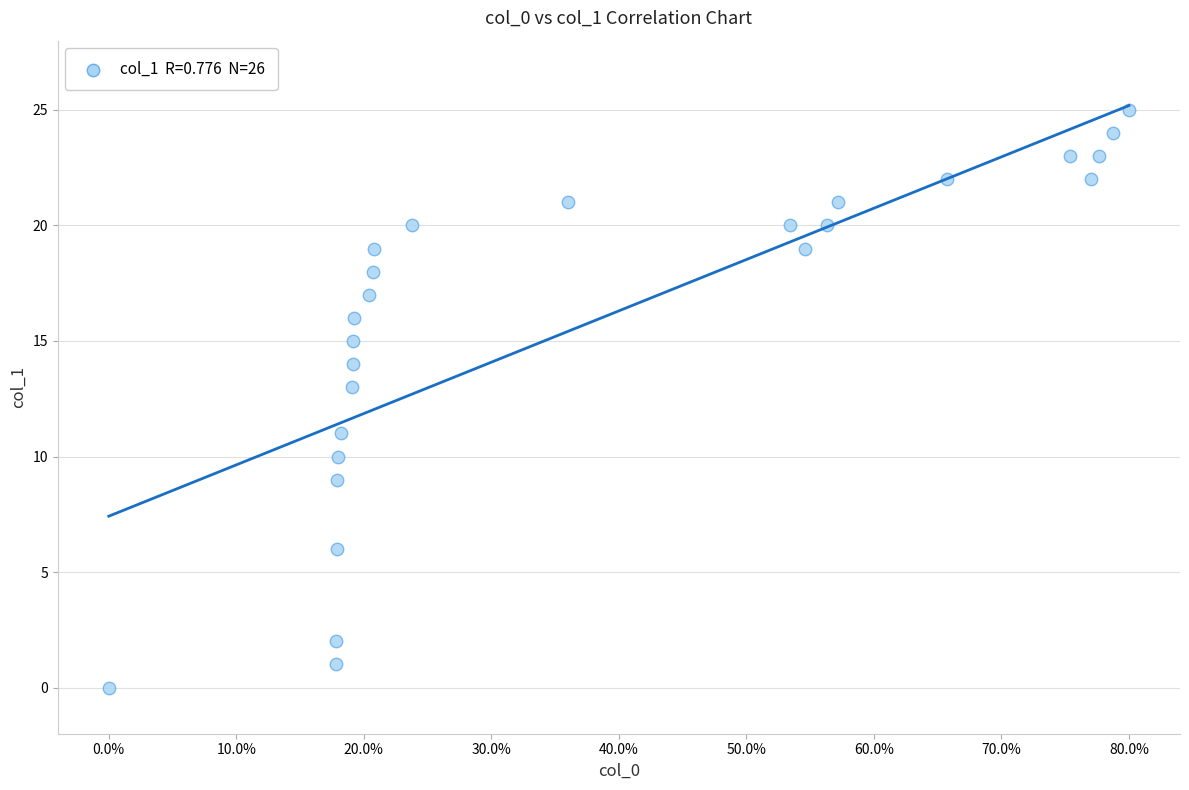

What is the range of Y values (max minus min)?

25